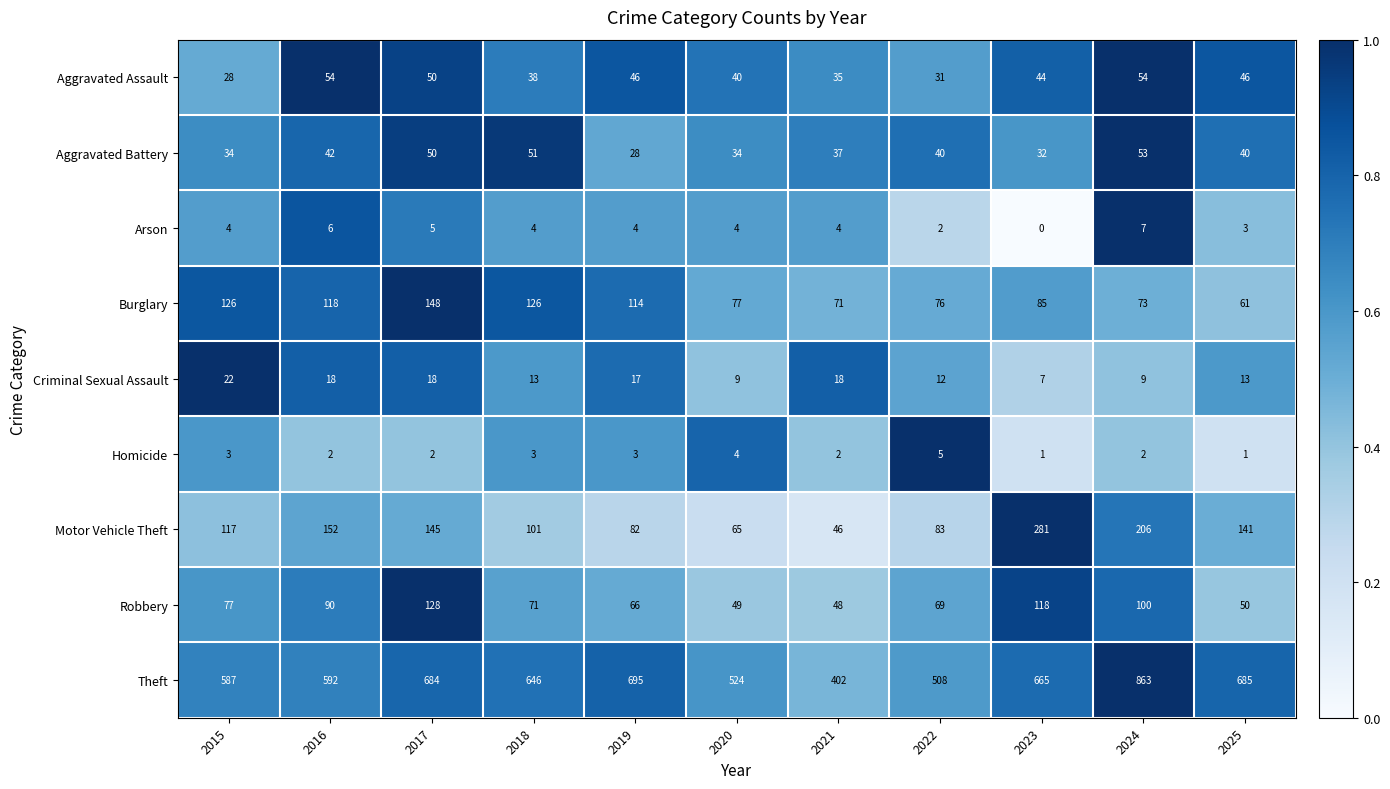

The value of Theft at 2017 is 684. True or false?

True